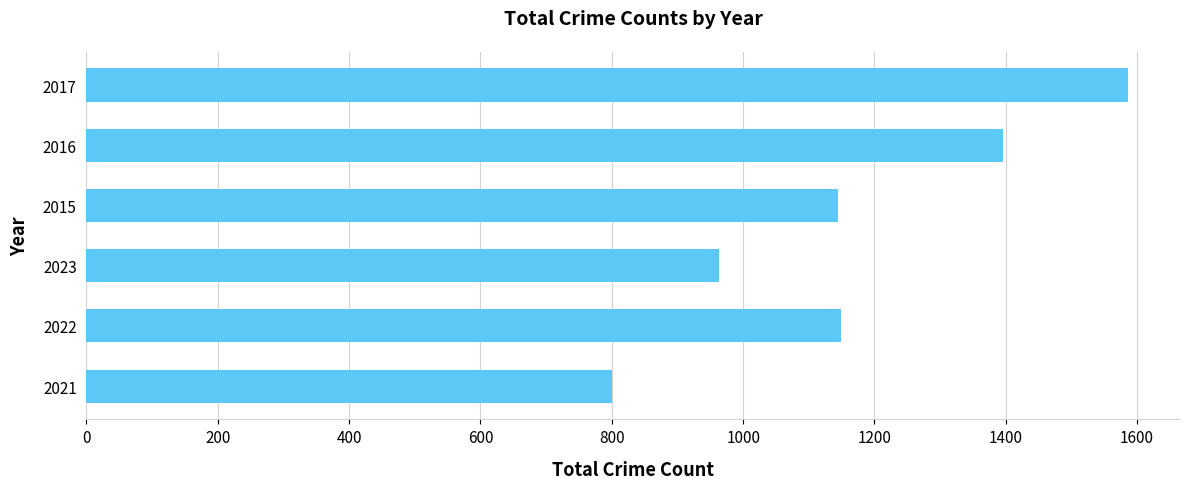

What is the sum of all values?

7040